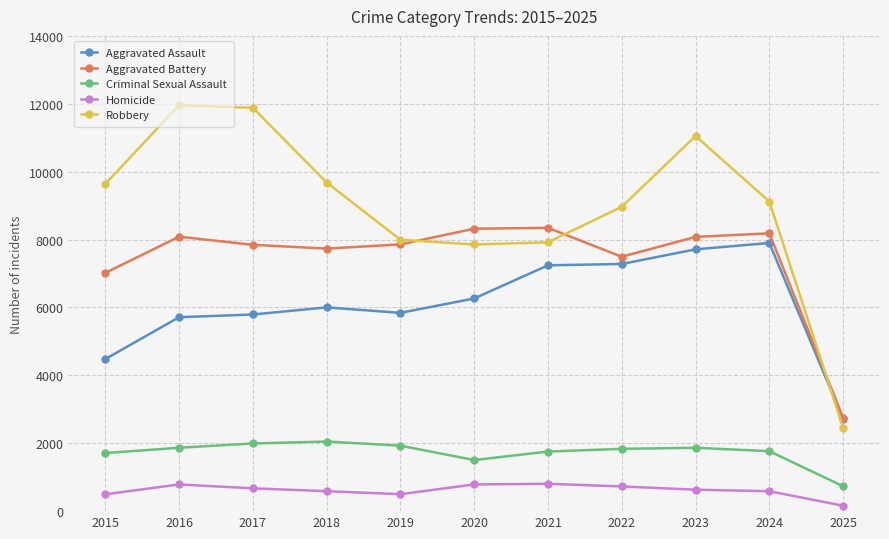

How many distinct data groups are displayed?

5